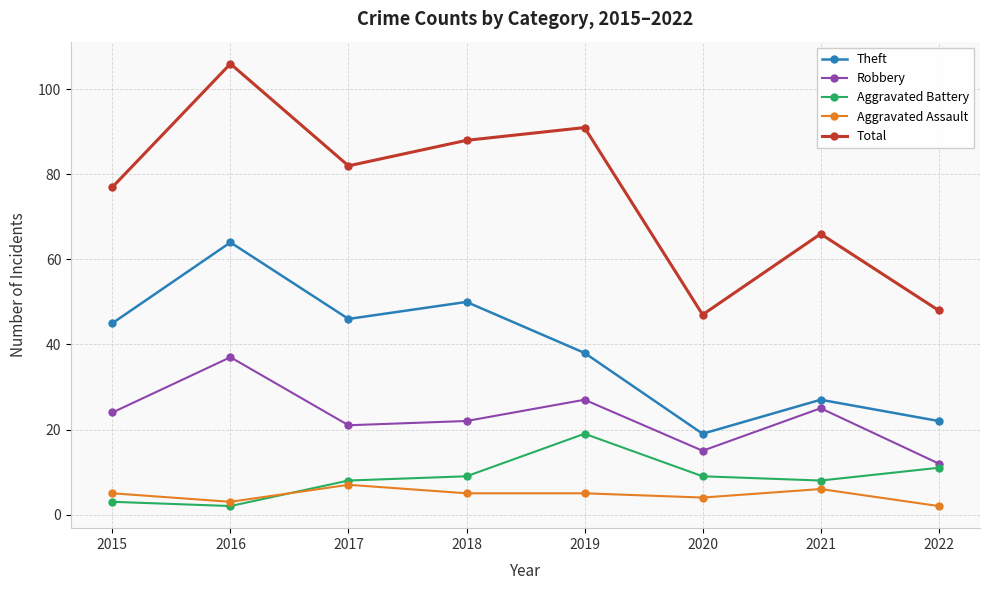

At 2019, list the series in order from smallest to largest.

Aggravated Assault, Aggravated Battery, Robbery, Theft, Total